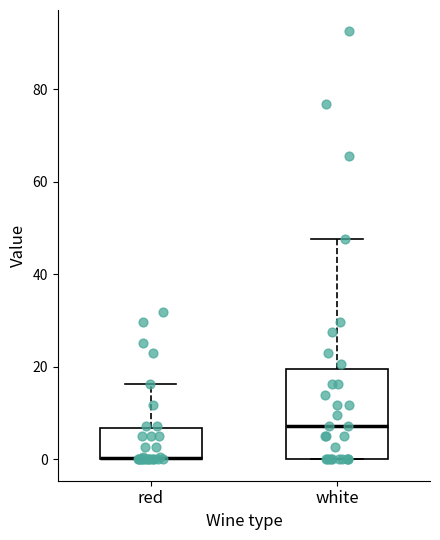

Comparing the boxes themselves (not the whiskers), which one is the tallest?

white